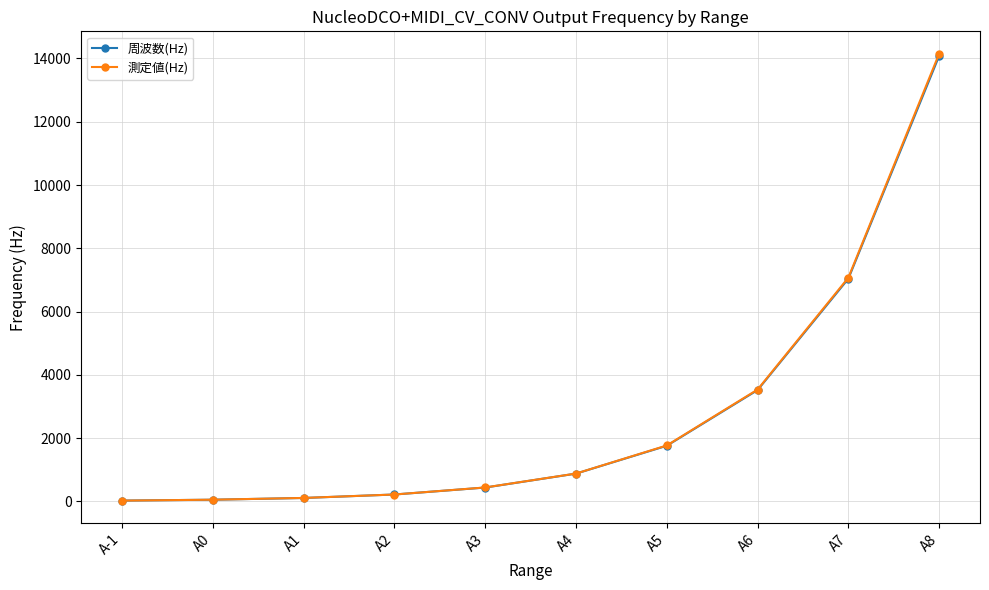

What is the minimum value shown in the chart?

26.4